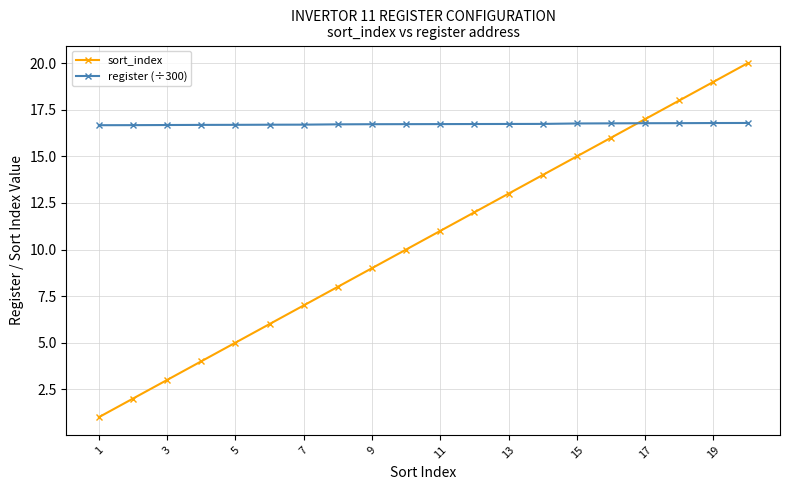

Does the chart display data point markers on the line(s)?

Yes